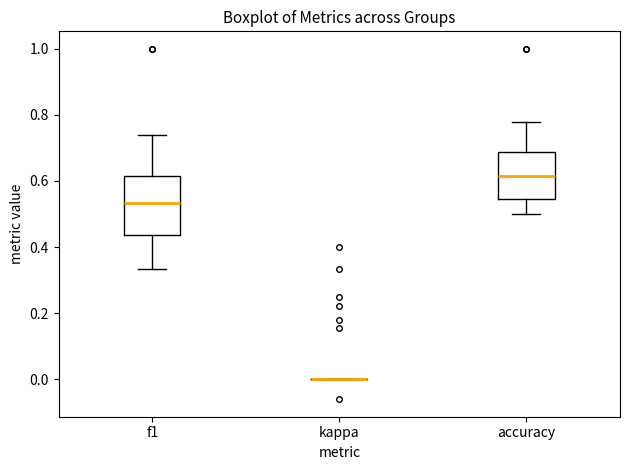

Which box is the tallest, from its lower edge to its upper edge?

f1